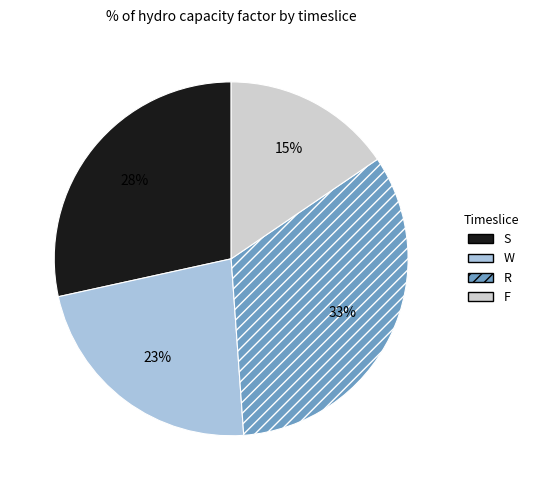

What percentage is the W slice, to the nearest percent?

23%